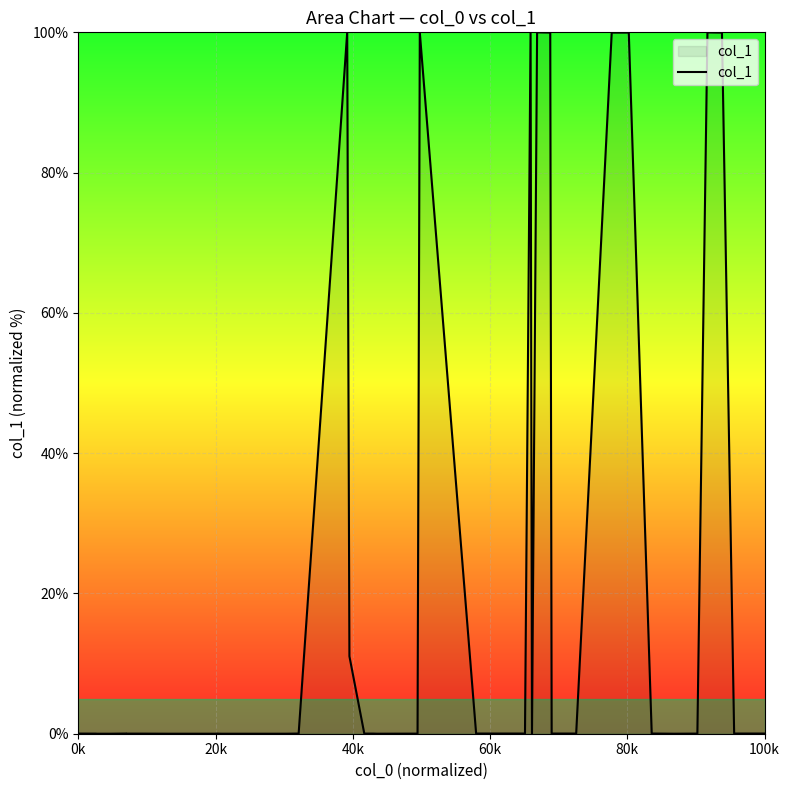

What is the difference between the maximum and minimum values?

100.0